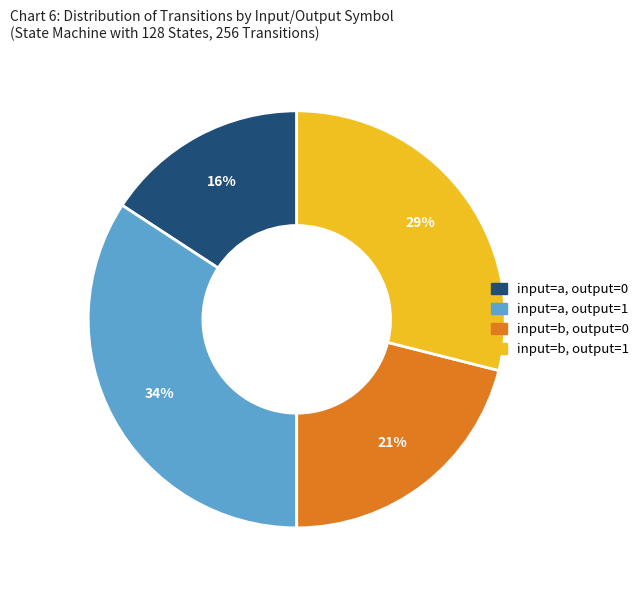

Is there a majority slice in this chart?

No